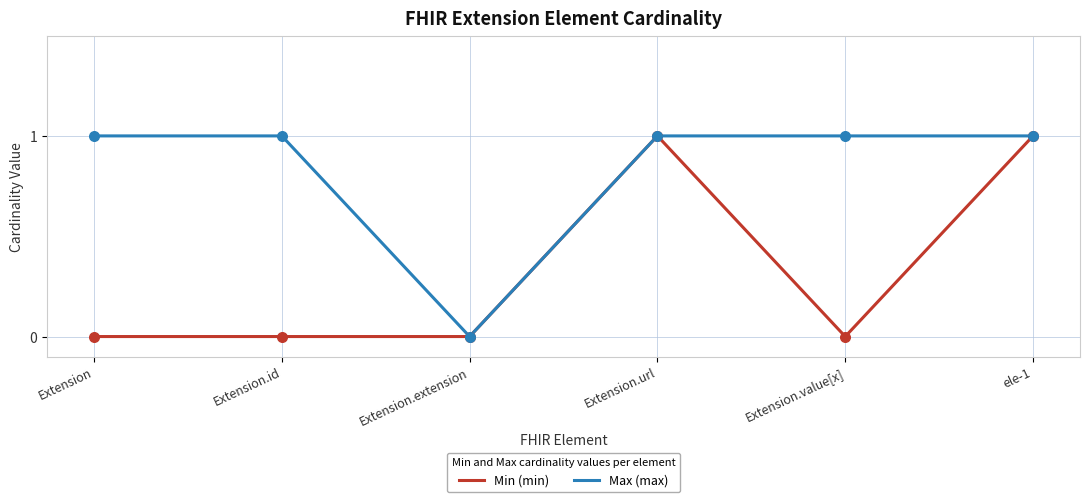

Is the value of Max (max) at Extension greater than the value of Min (min) at Extension.value[x]?

Yes